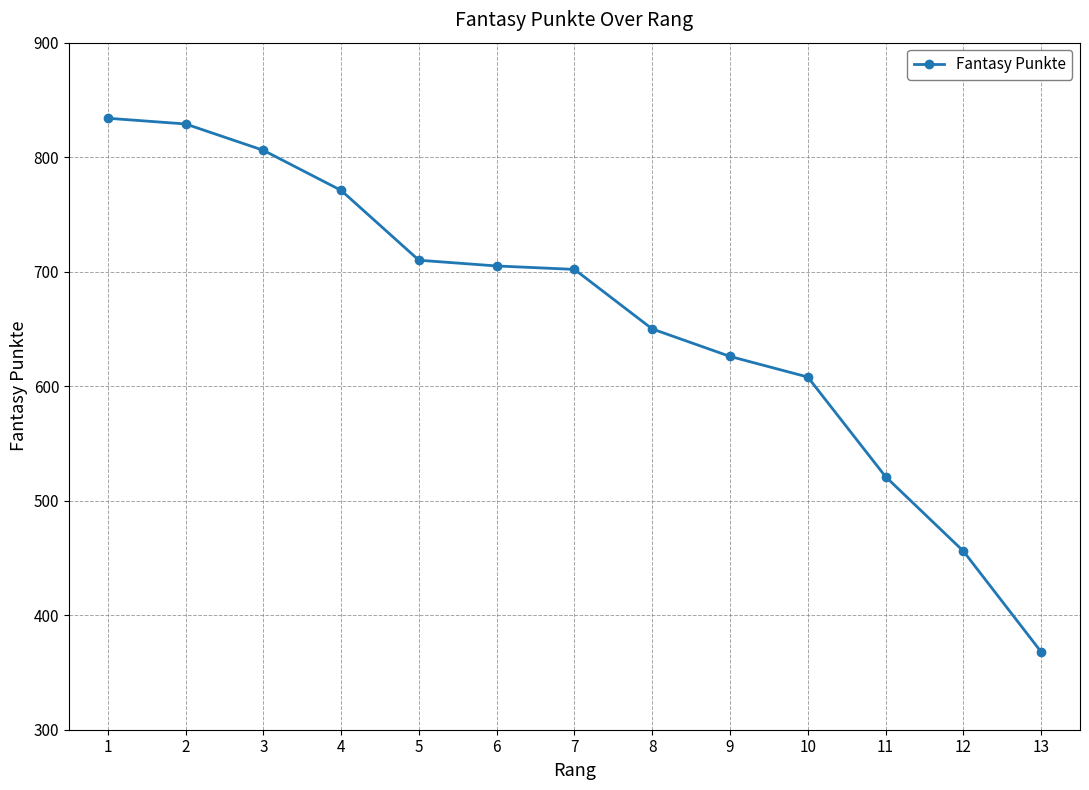

The value at 9 is 626. True or false?

True